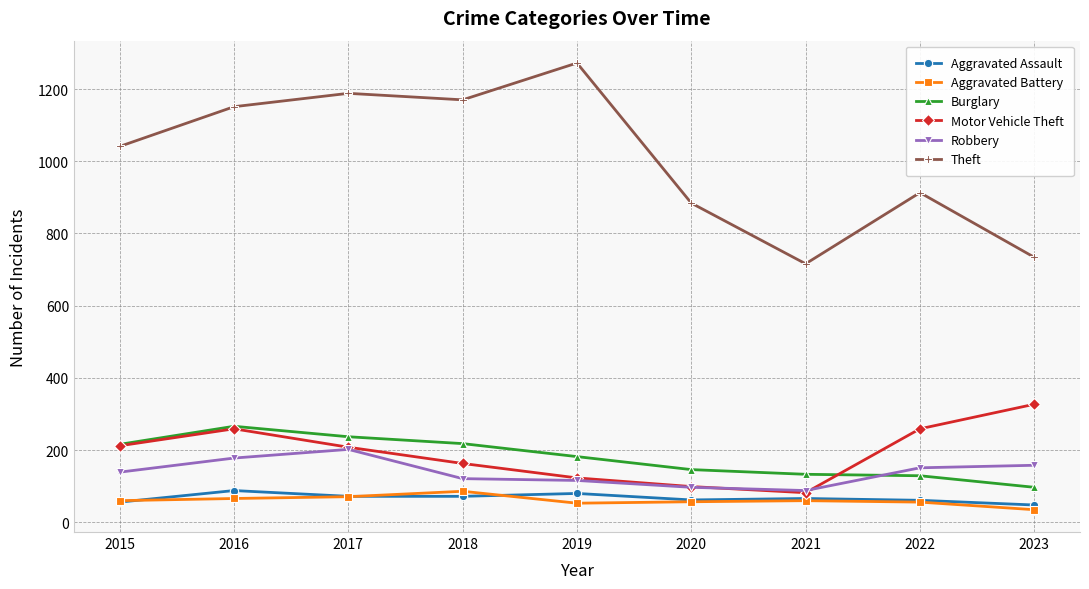

Does the chart have visible grid lines?

Yes